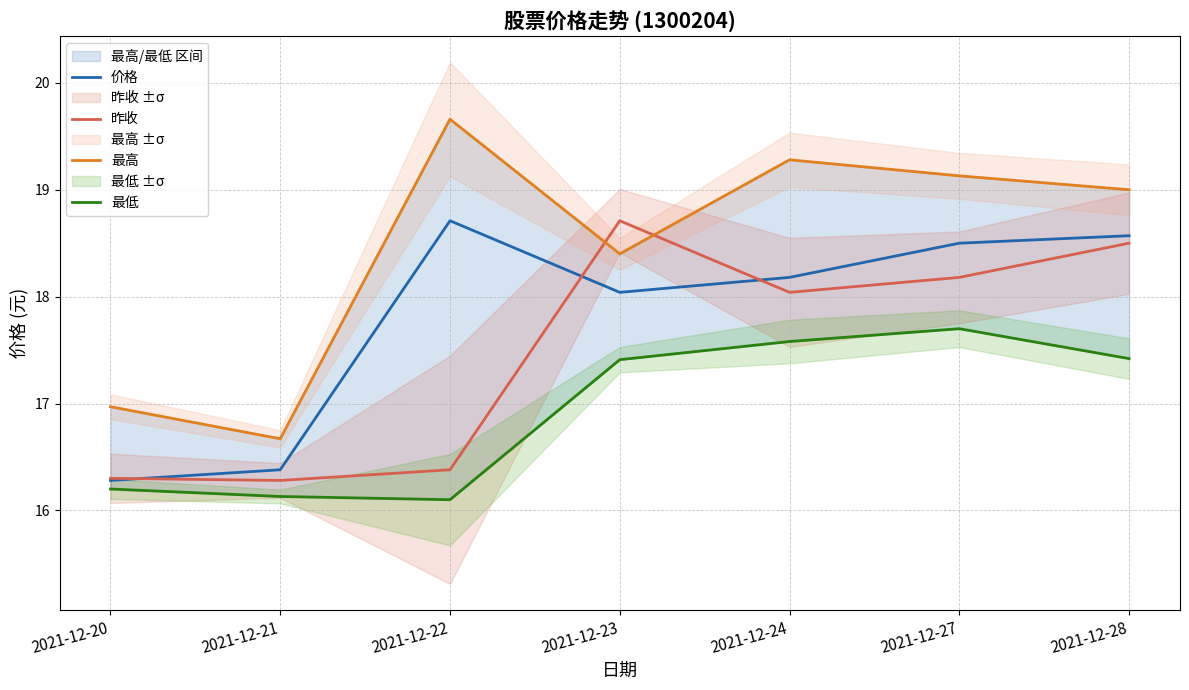

What is the smallest value displayed?

16.1